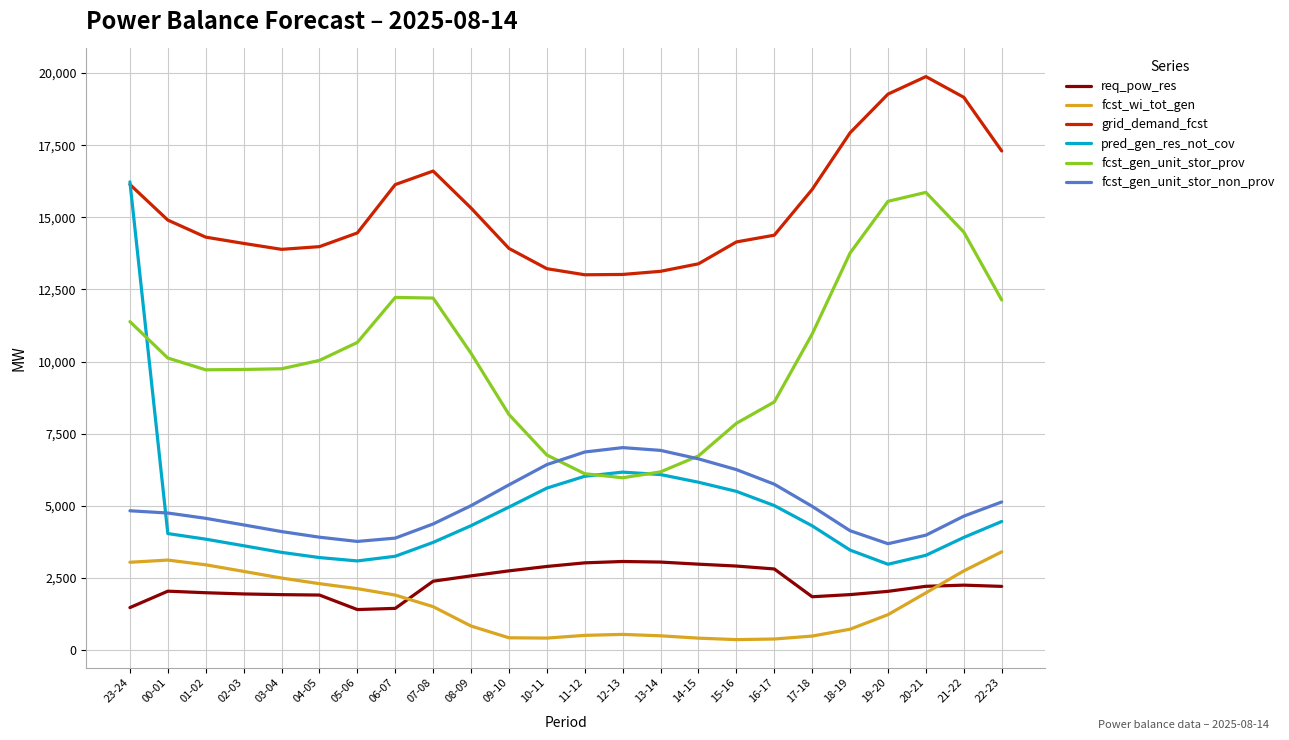

Which series has the widest spread of values?

pred_gen_res_not_cov